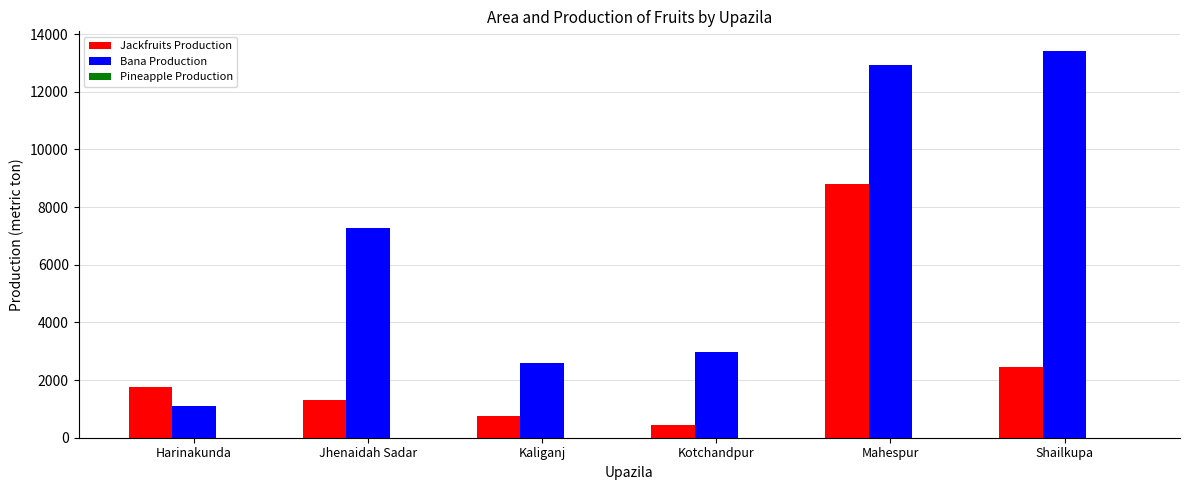

What is the maximum value for Bana Production?

13424